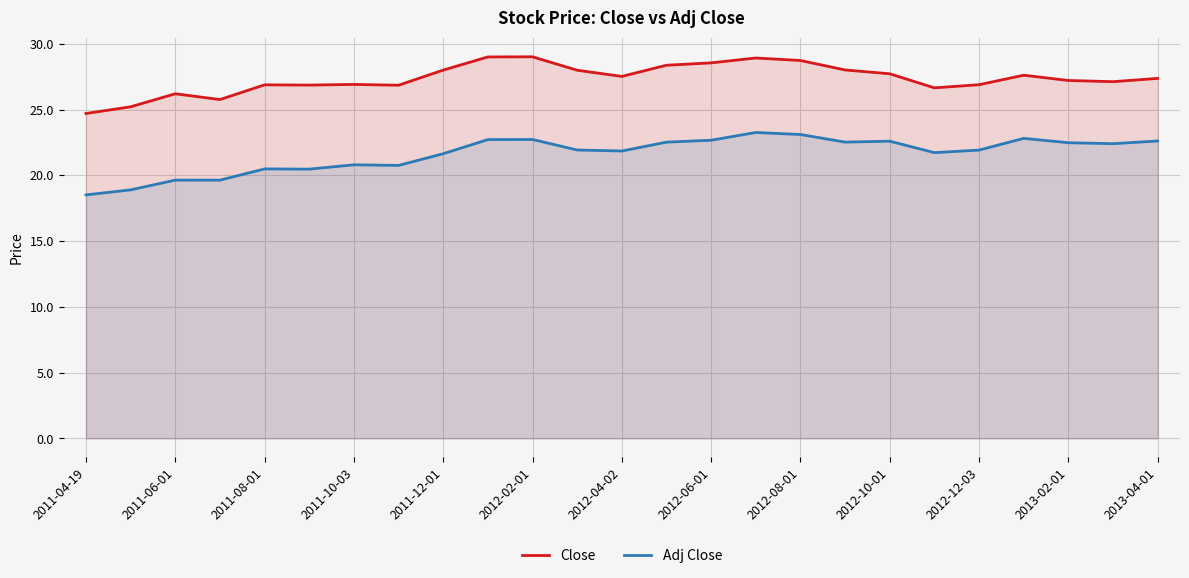

How many lines are shown in the chart?

2